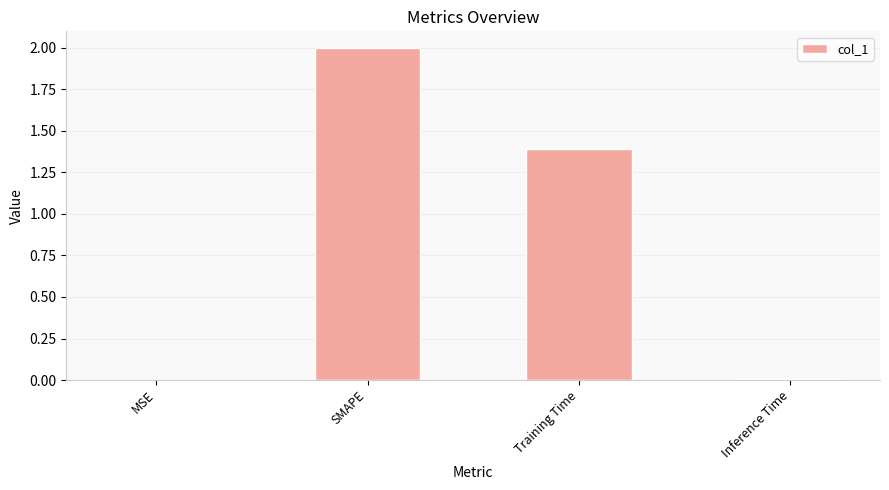

Are the bars horizontal?

No